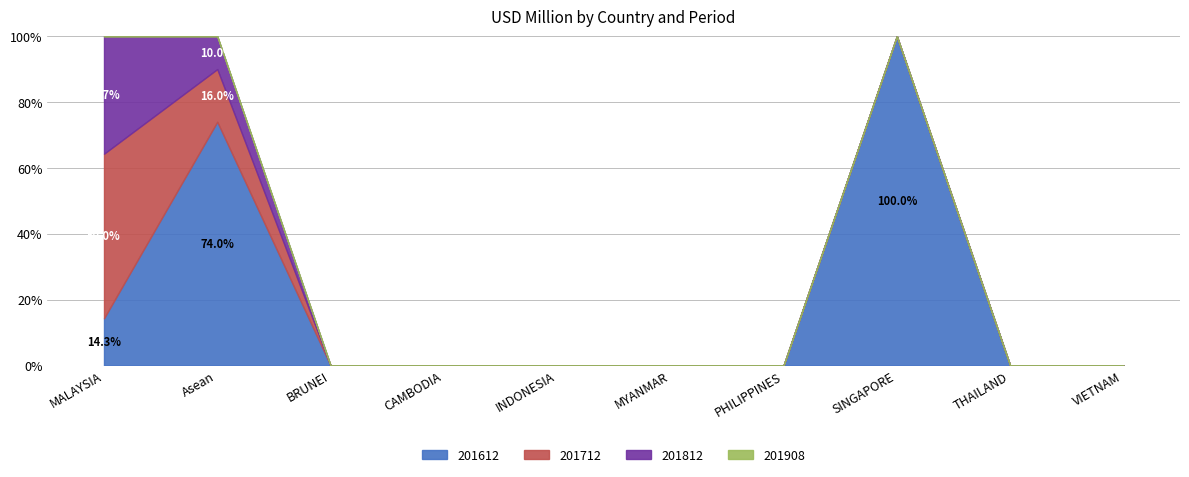

Between MYANMAR and VIETNAM, which series saw the biggest shift?

201612